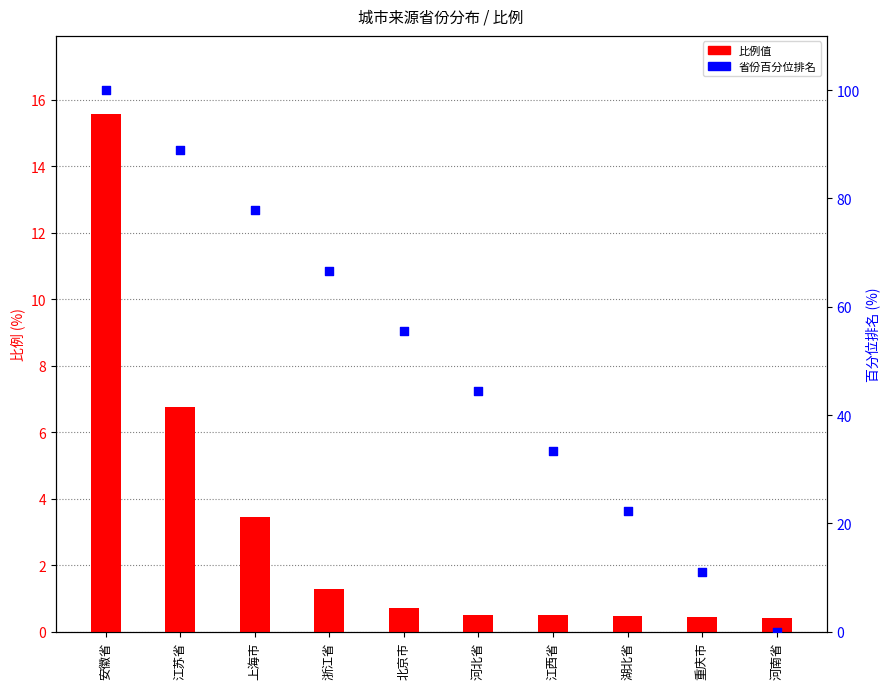

Is the value of 比例值 at 浙江省 greater than the value of 省份百分位排名 at 重庆市?

No